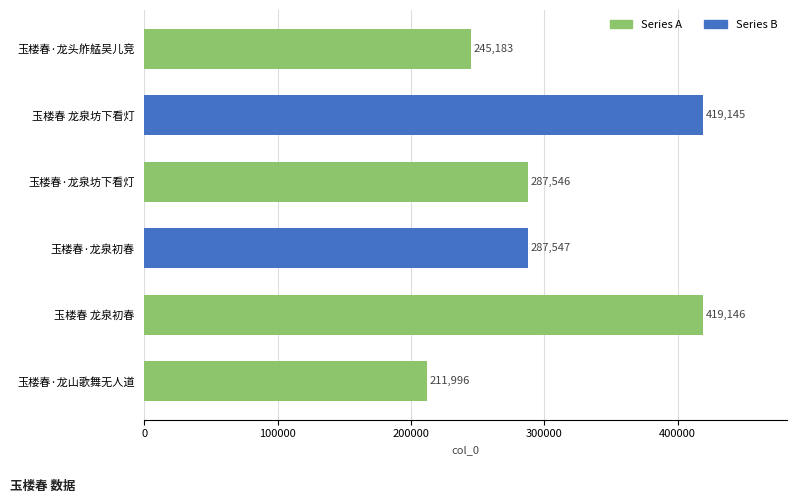

The chart shows a value of 459688 at 玉楼春·龙泉坊下看灯. True or false?

False